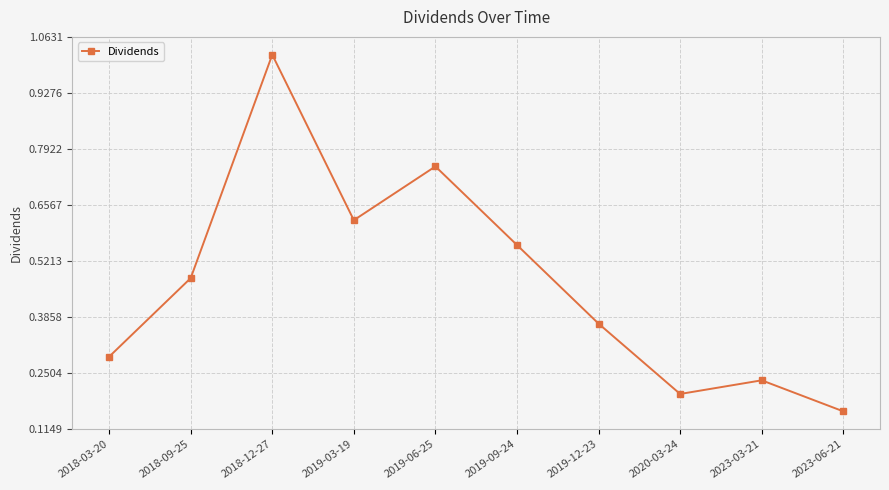

Where is the first local maximum?

2018-12-27